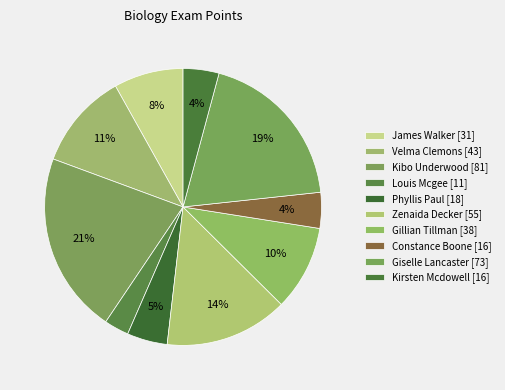

Count the number of slices in the pie.

10